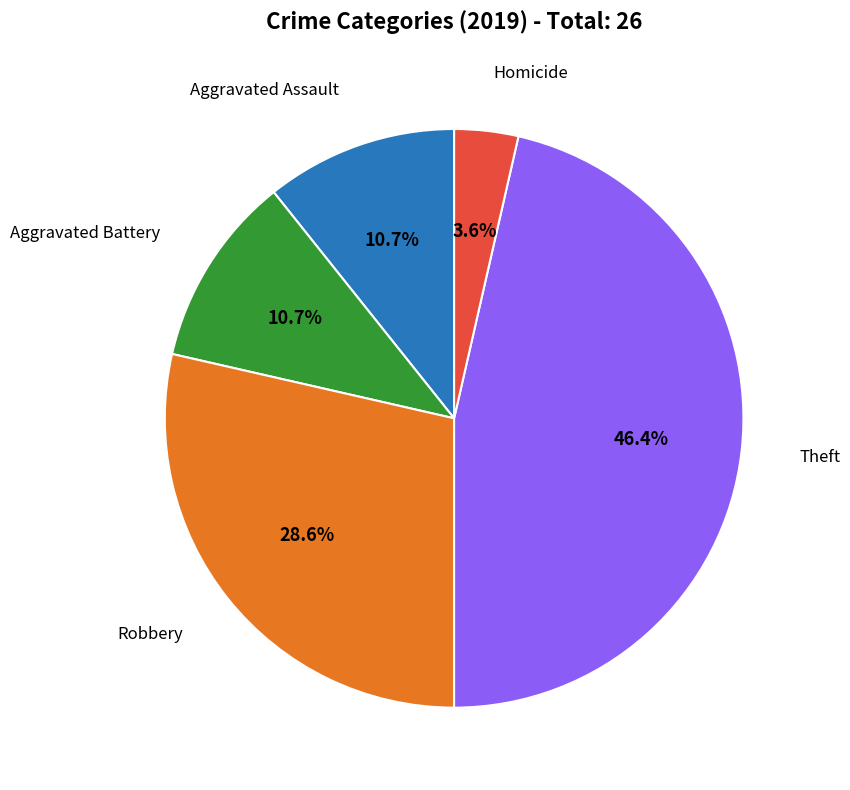

Is there a majority slice in this chart?

No